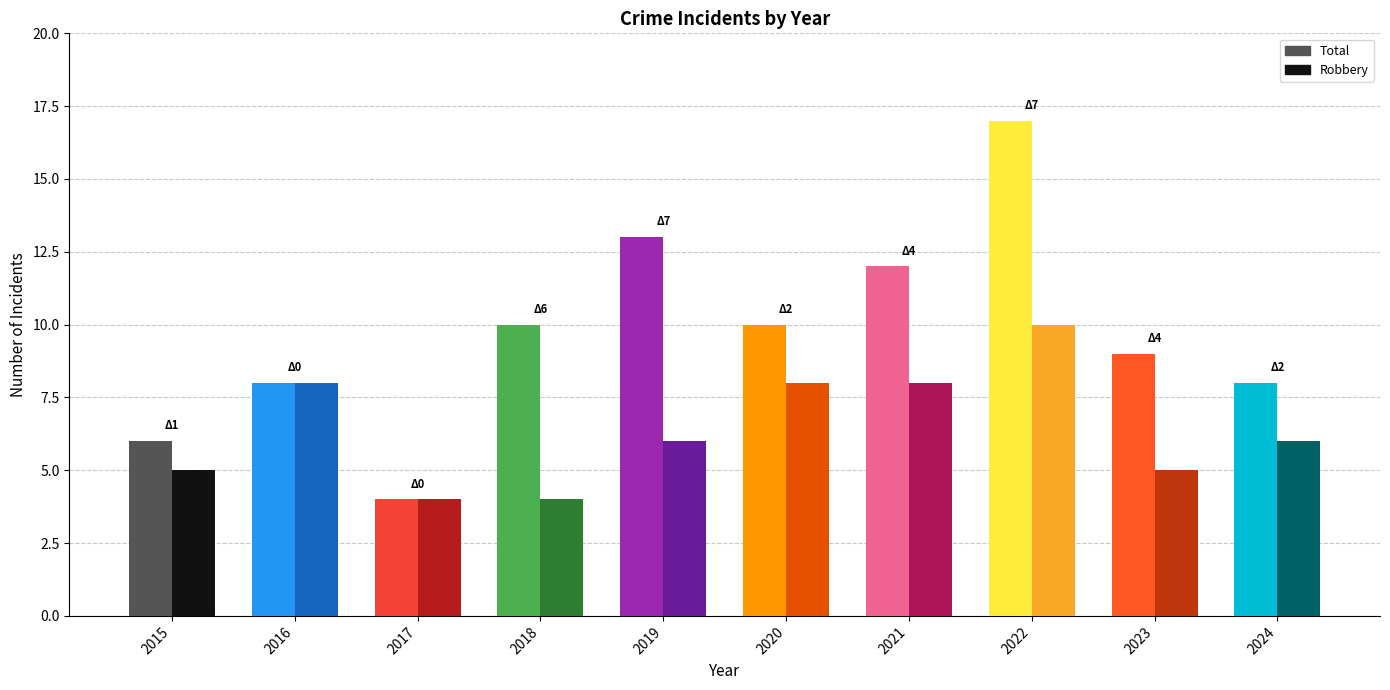

Reading left to right, what are all the values shown in this chart?

Total: 2015=6	2016=8	2017=4	2018=10	2019=13	2020=10	2021=12	2022=17	2023=9	2024=8
Robbery: 2015=5	2016=8	2017=4	2018=4	2019=6	2020=8	2021=8	2022=10	2023=5	2024=6